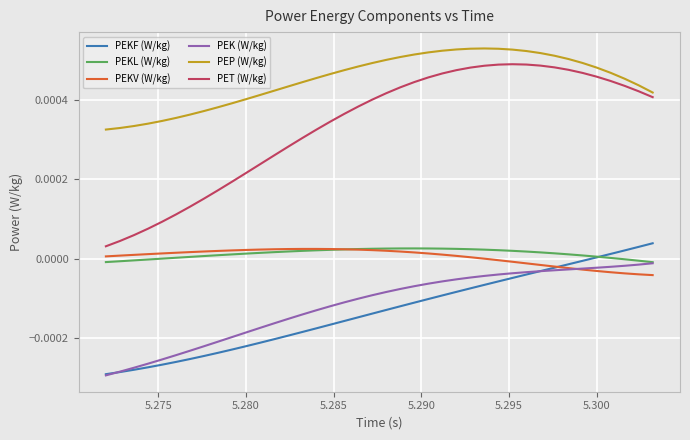

True or false: PET (W/kg) and PEKL (W/kg) intersect in this chart.

False